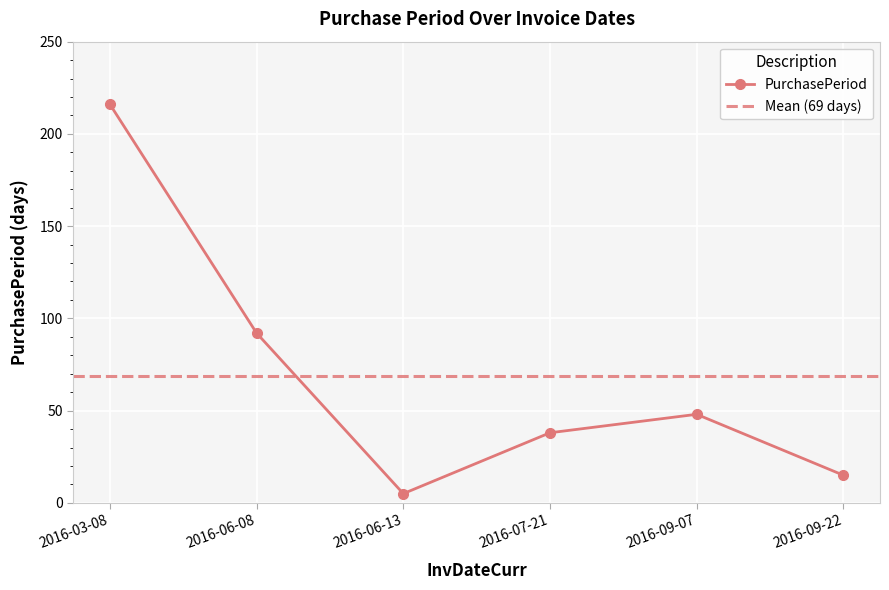

Read the value at 2016-06-08, to the nearest 10.

90